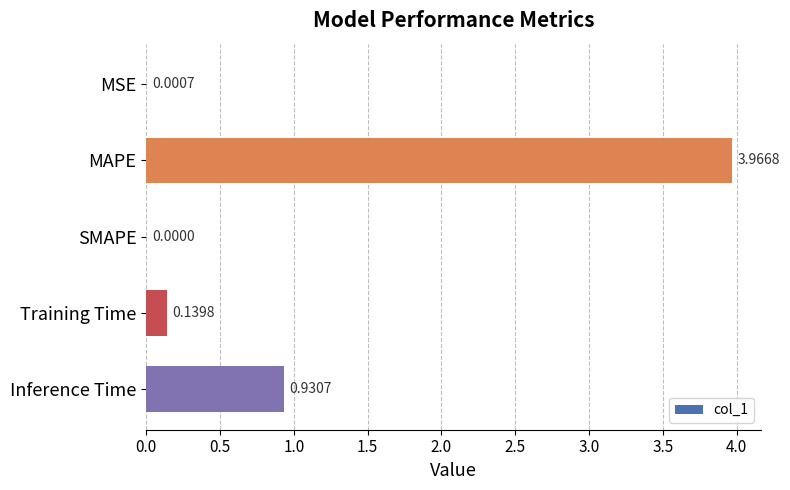

Between Training Time and MAPE, which is larger?

MAPE